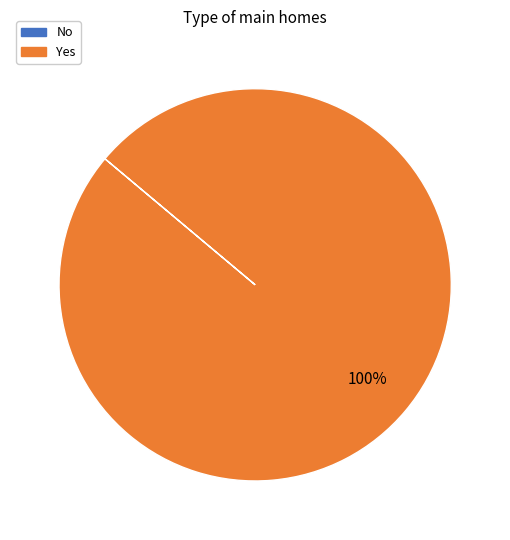

To the nearest percent, what portion does Yes represent?

100%